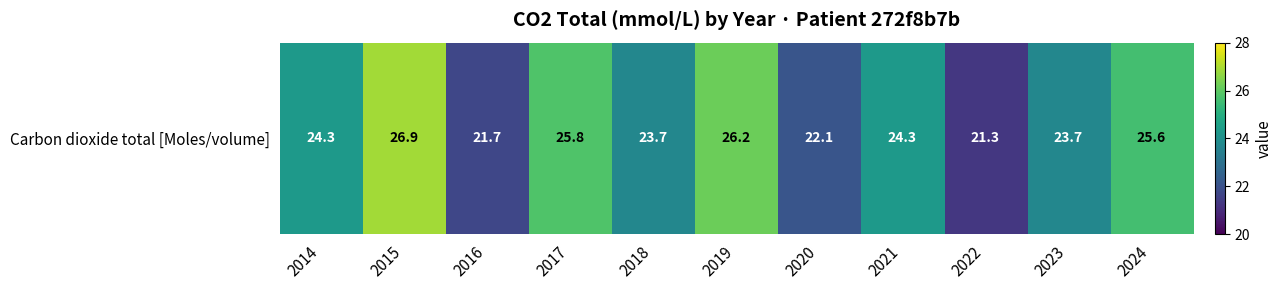

What is the difference between the second highest and second lowest values?

4.5